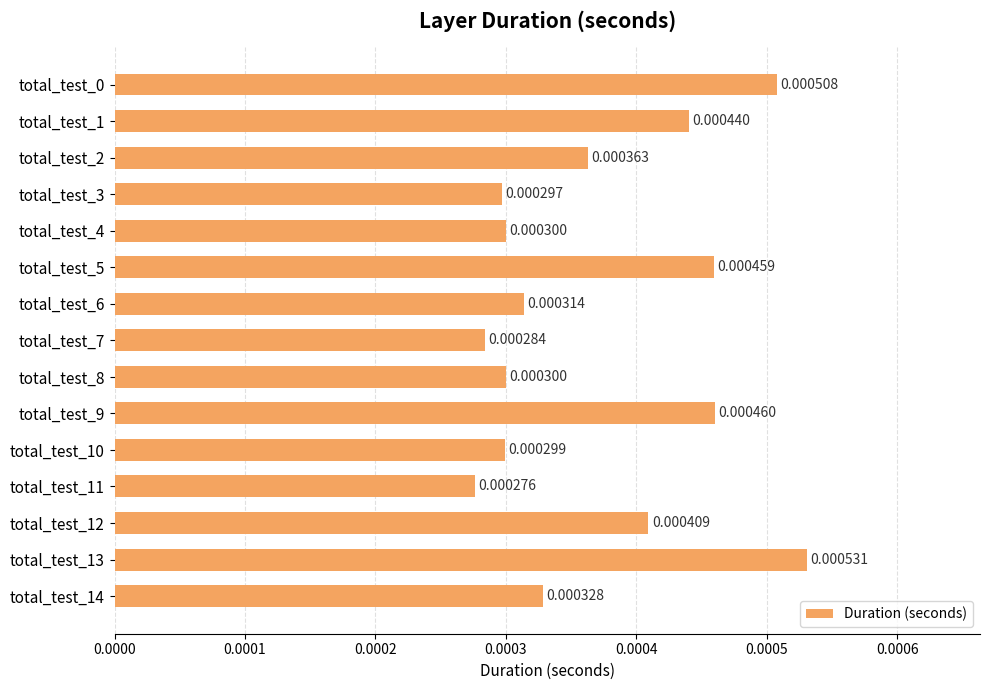

Which has a higher value, total_test_6 or total_test_2?

total_test_2